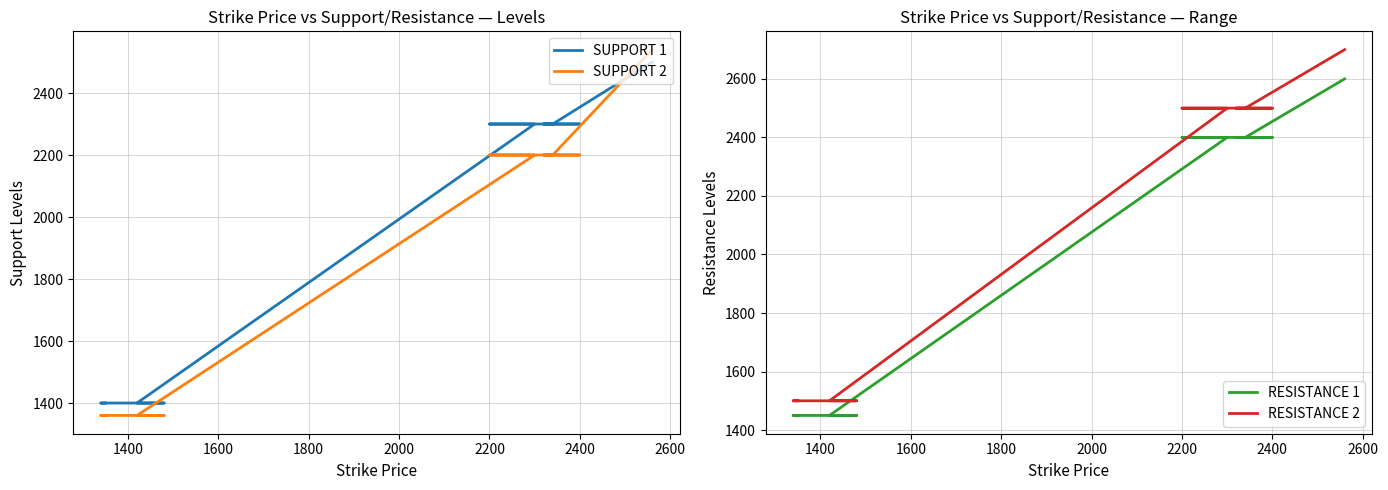

How many values in the SUPPORT 1 series exceed 2300?

1